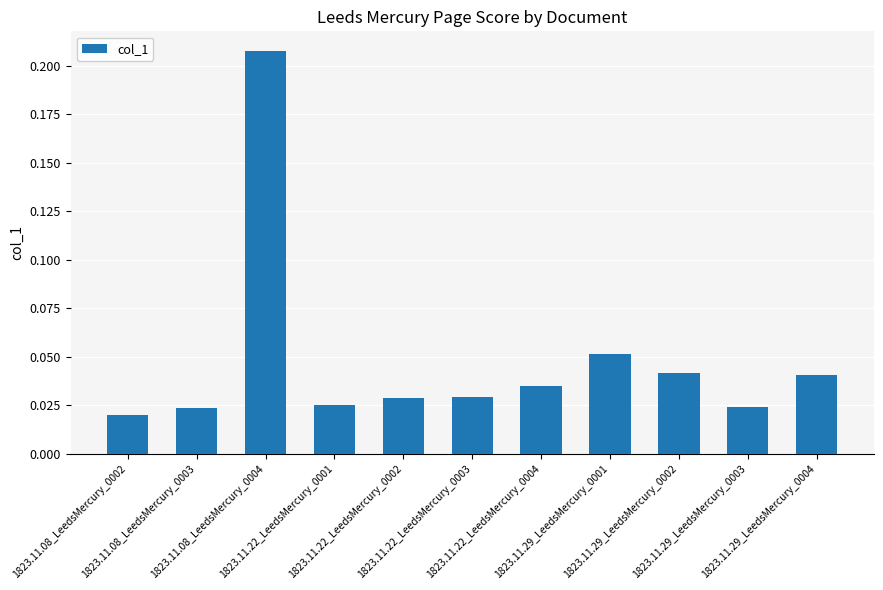

Between 1823.11.22_LeedsMercury_0003 and 1823.11.22_LeedsMercury_0004, which is larger?

1823.11.22_LeedsMercury_0004